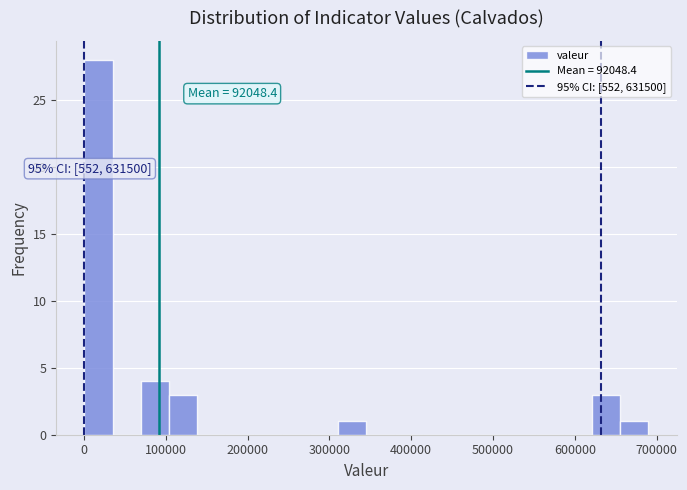

Read against the x-axis, roughly where is the centre of the tallest bar?

20000